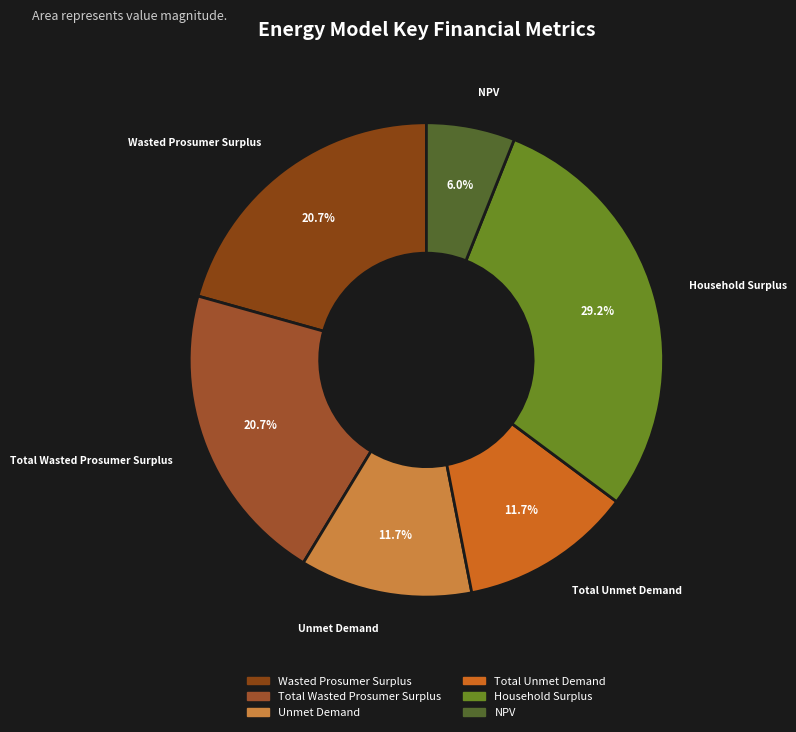

Is it true that NPV is 12% of the pie?

False